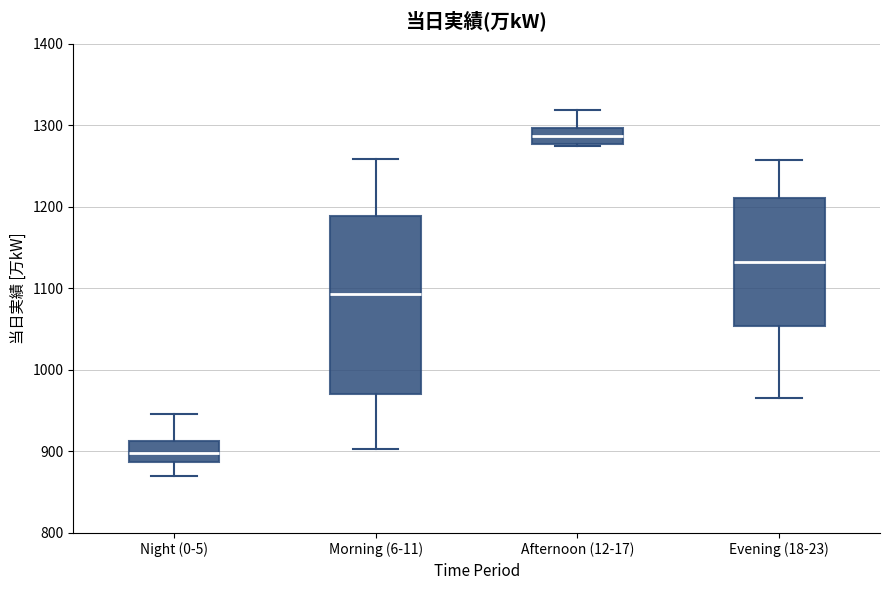

Where does the median line of the box for Evening (18-23) sit on the y-axis? The values are not printed on the chart, so give them approximately, as read against the axis.

1130